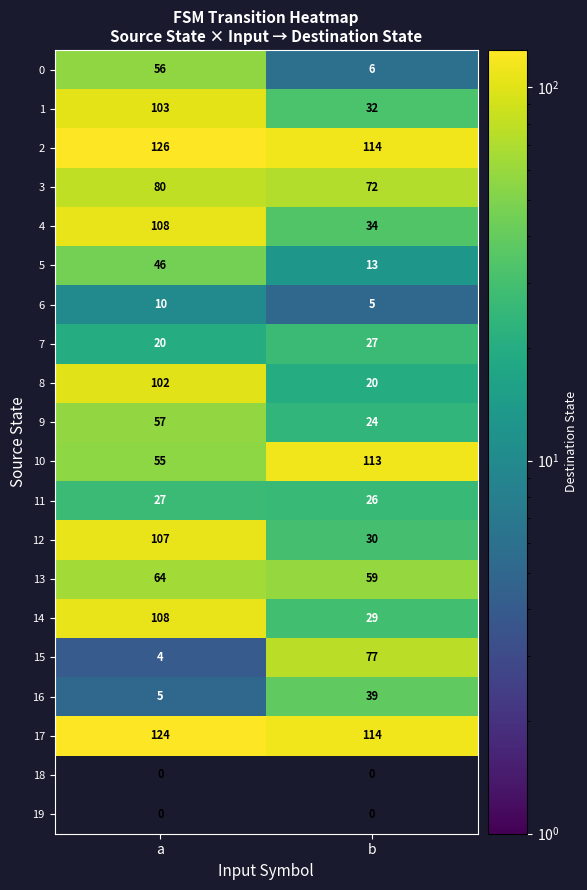

The value of 7 at a is 7. True or false?

False